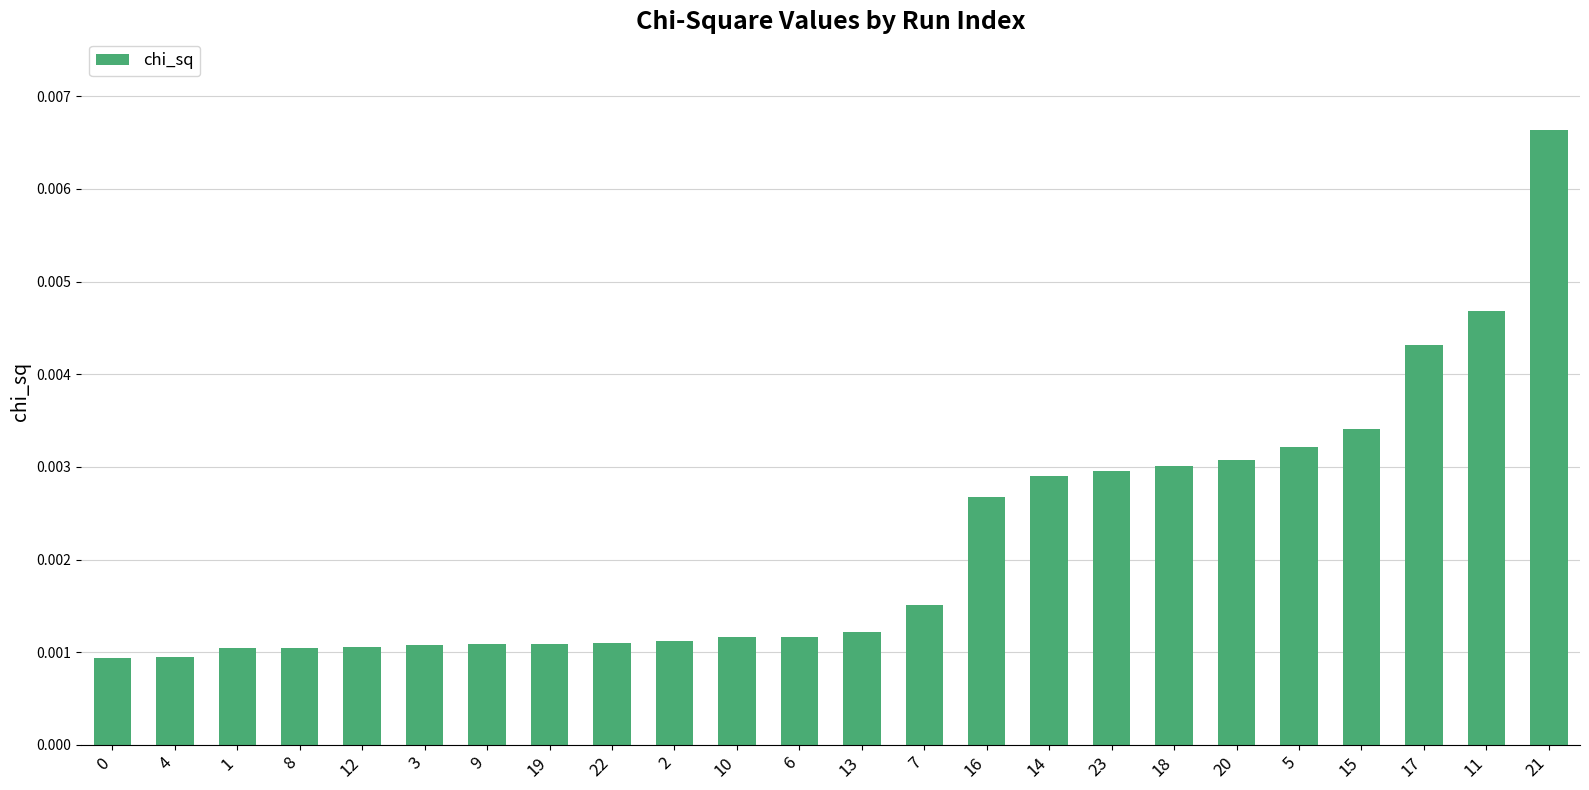

How many bars are there in total?

24